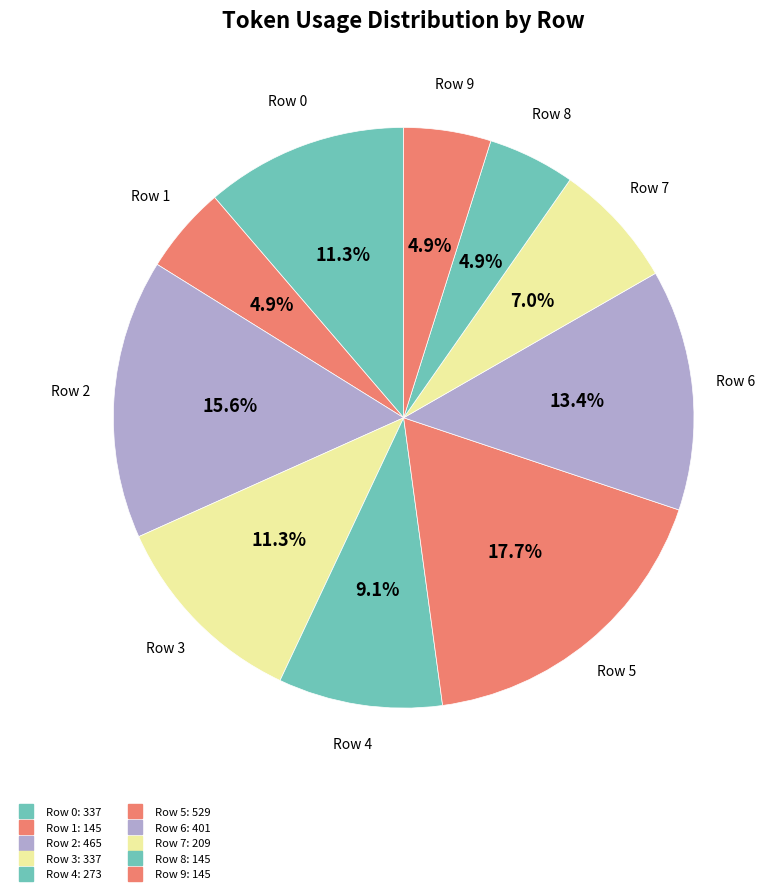

Count the number of slices in the pie.

10